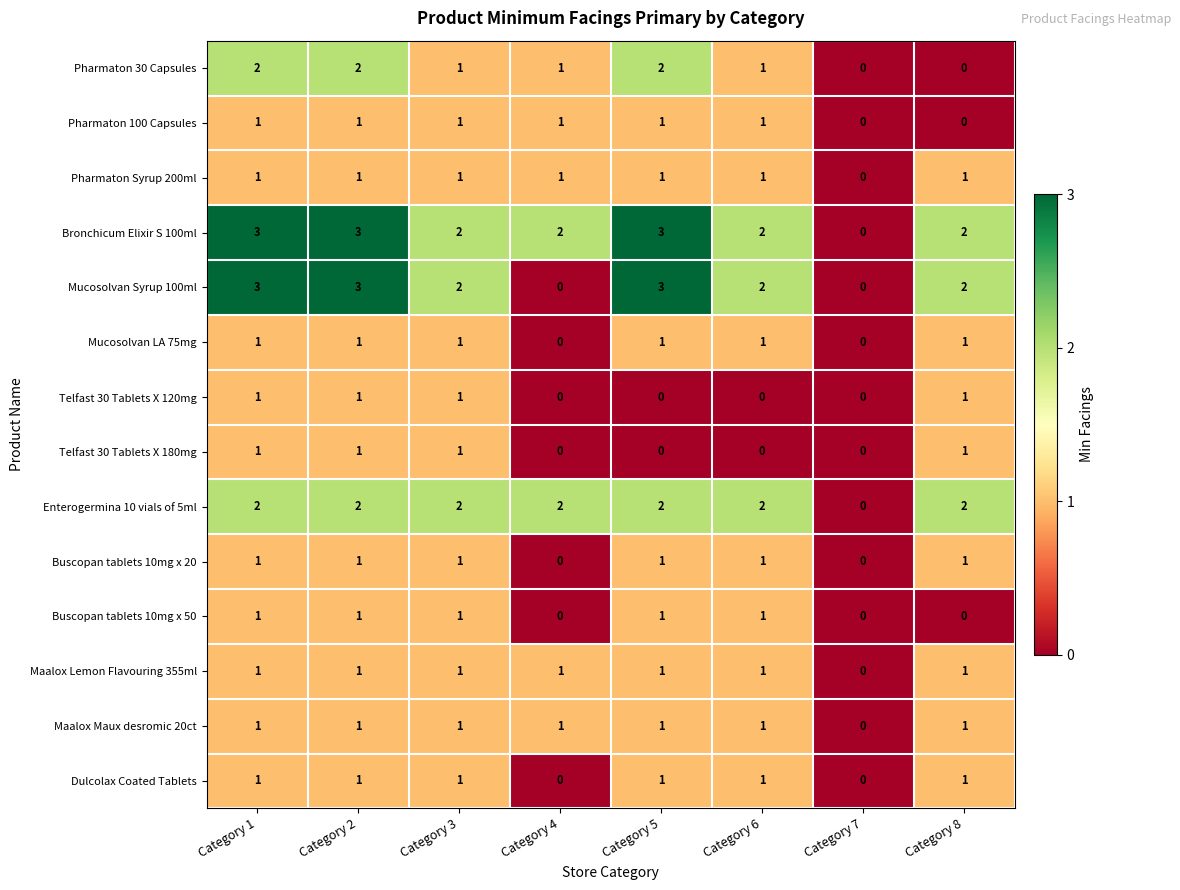

How many categories are shown in the chart?

8